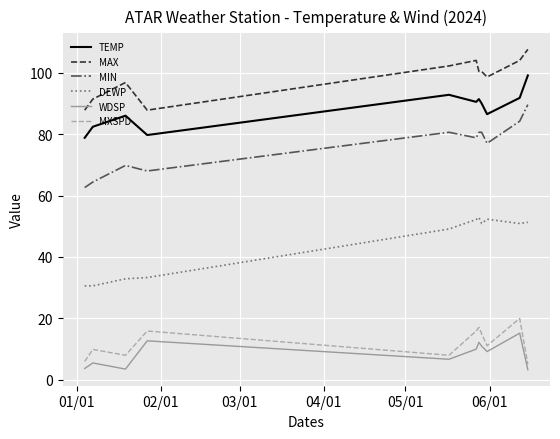

Which series has the largest total across all categories?

MAX